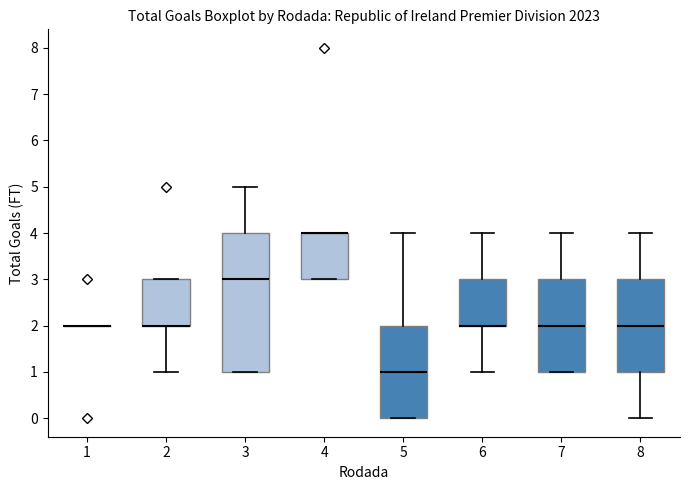

Reading left to right, read every box against the y-axis: the position of its median line, the range the box covers, and the ends of its whiskers. The values are not printed on the chart, so give them approximately, as read against the axis.

1: box collapsed to a line at 2, whiskers 2 to 2
2: median 2 (drawn on the box's lower edge), box 2 to 3, whiskers 1 to 3
3: median 3, box 1 to 4, whiskers 1 to 5
4: median 4 (drawn on the box's upper edge), box 3 to 4, whiskers 3 to 4
5: median 1, box 0 to 2, whiskers 0 to 4
6: median 2 (drawn on the box's lower edge), box 2 to 3, whiskers 1 to 4
7: median 2, box 1 to 3, whiskers 1 to 4
8: median 2, box 1 to 3, whiskers 0 to 4